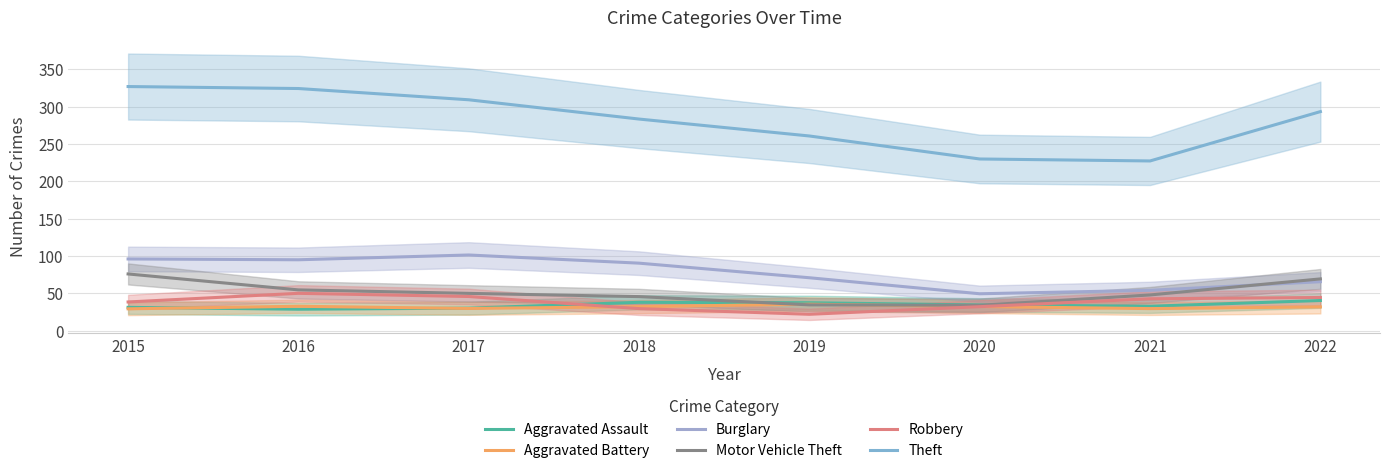

Reading left to right, transcribe all the data shown in this chart.

Aggravated Assault: 2015=31.1	2016=28.6	2017=30.1	2018=37.9	2019=37.3	2020=34.3	2021=32.6	2022=40.3
Aggravated Battery: 2015=29.1	2016=32.5	2017=29.6	2018=32.0	2019=35.3	2020=32.2	2021=29.4	2022=31.7
Burglary: 2015=96.0	2016=94.9	2017=101.3	2018=90.3	2019=70.8	2020=49.3	2021=53.9	2022=65.5
Motor Vehicle Theft: 2015=75.9	2016=54.5	2017=49.8	2018=45.5	2019=34.4	2020=33.9	2021=47.7	2022=69.2
Robbery: 2015=38.3	2016=49.9	2017=45.6	2018=29.4	2019=21.8	2020=32.0	2021=42.6	2022=44.3
Theft: 2015=327.1	2016=324.4	2017=309.3	2018=283.5	2019=260.8	2020=230.0	2021=227.3	2022=293.5